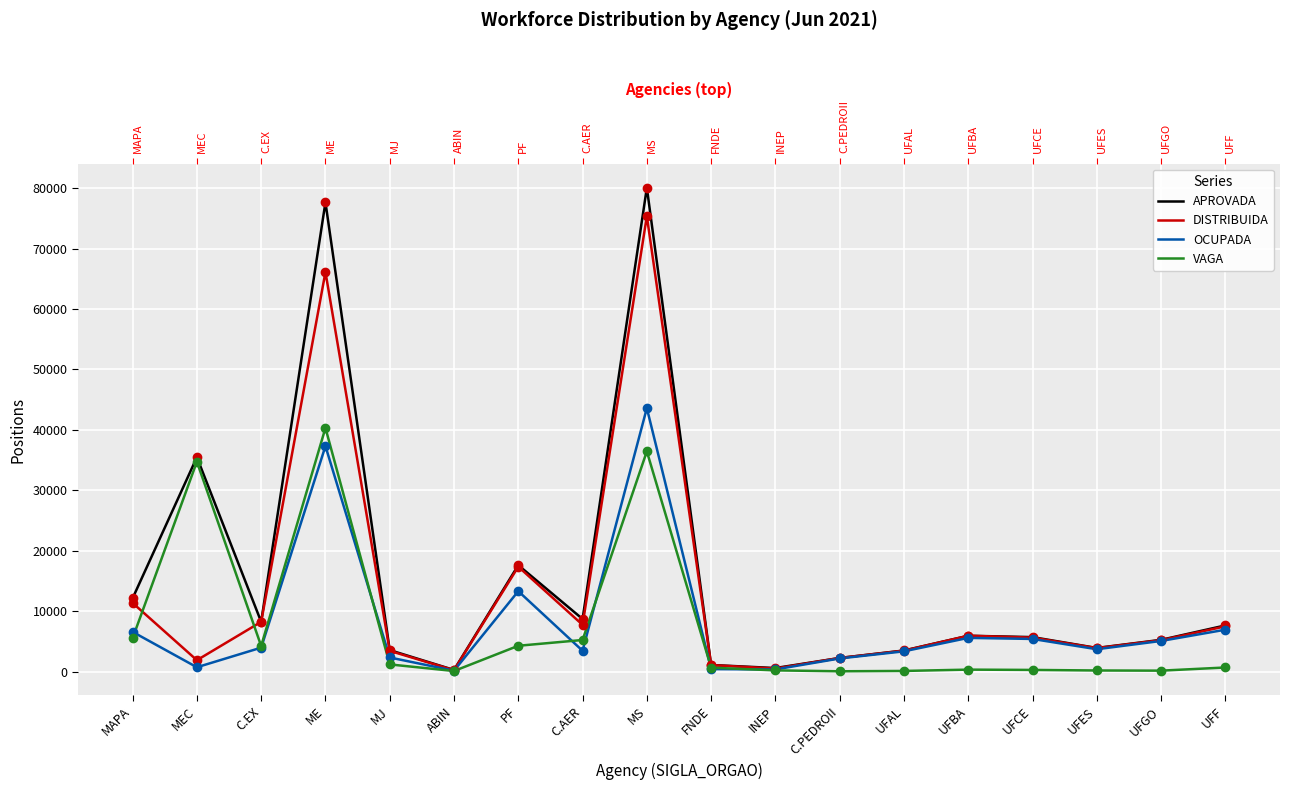

How many data points in VAGA are less than 707?

9